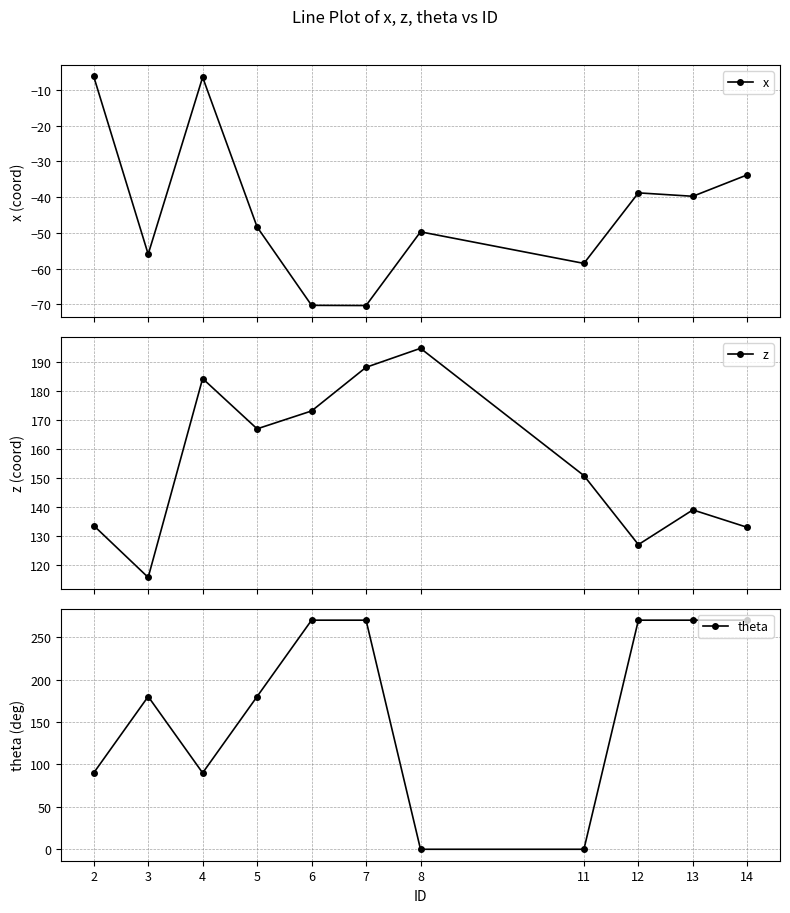

True or false: x and theta intersect in this chart.

False